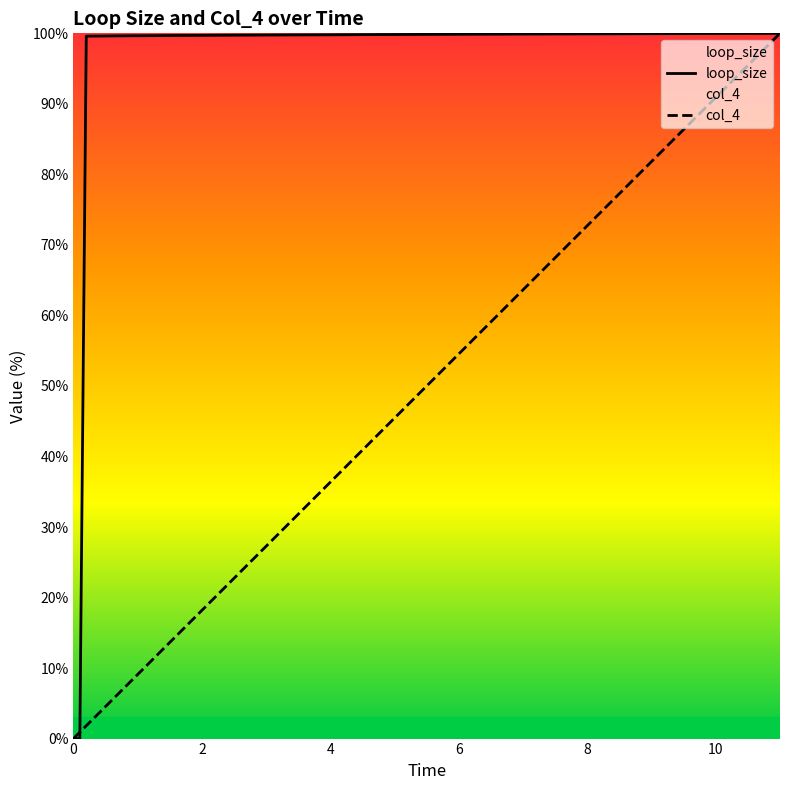

What is the maximum value shown in the chart?

100.0